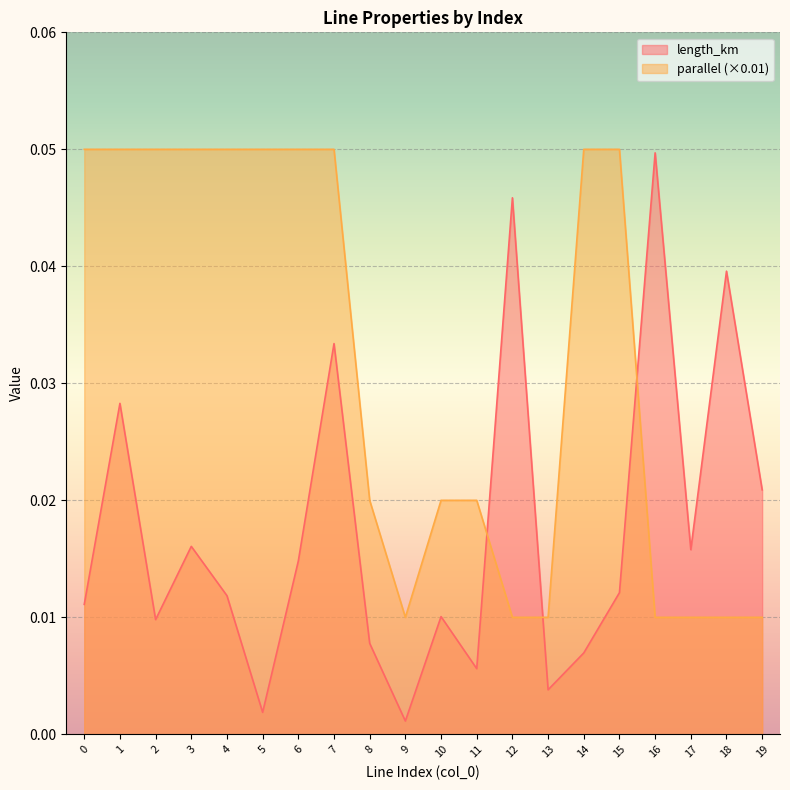

How many parallel values are between 0 and 1?

20